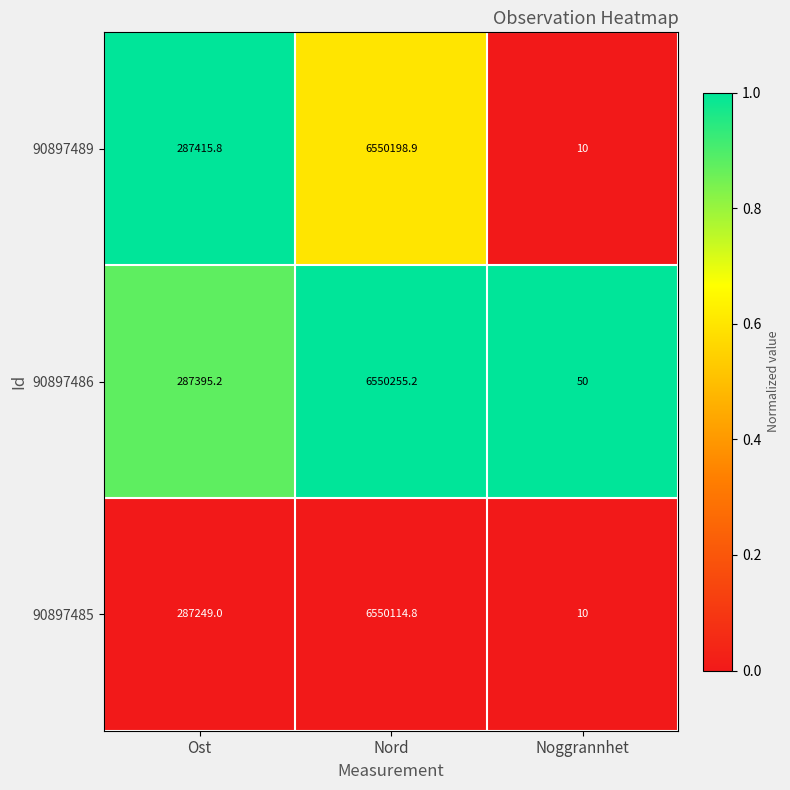

How many data points in 90897486 are above 287395?

2